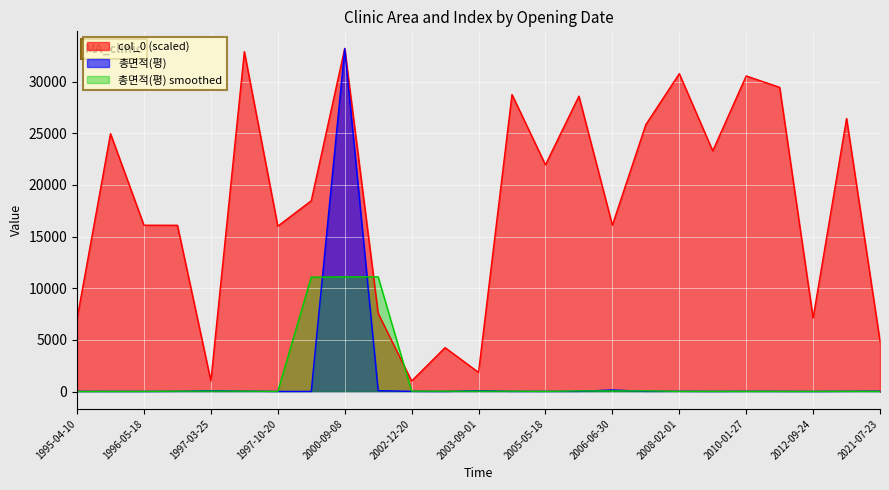

At which category does col_0 reach its first local peak?

1996-05-02